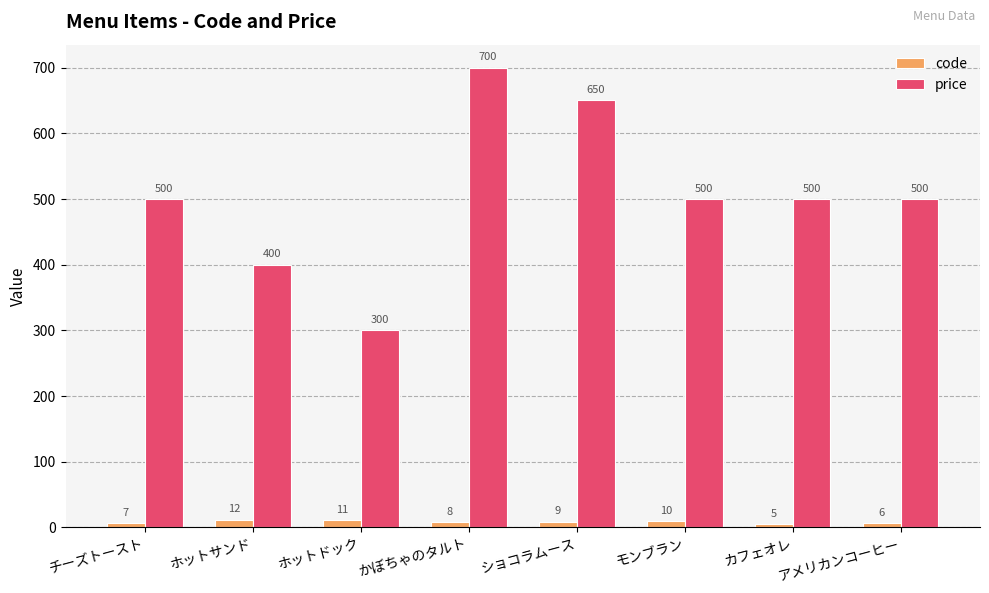

Rank the series by their maximum value, from lowest to highest.

code, price